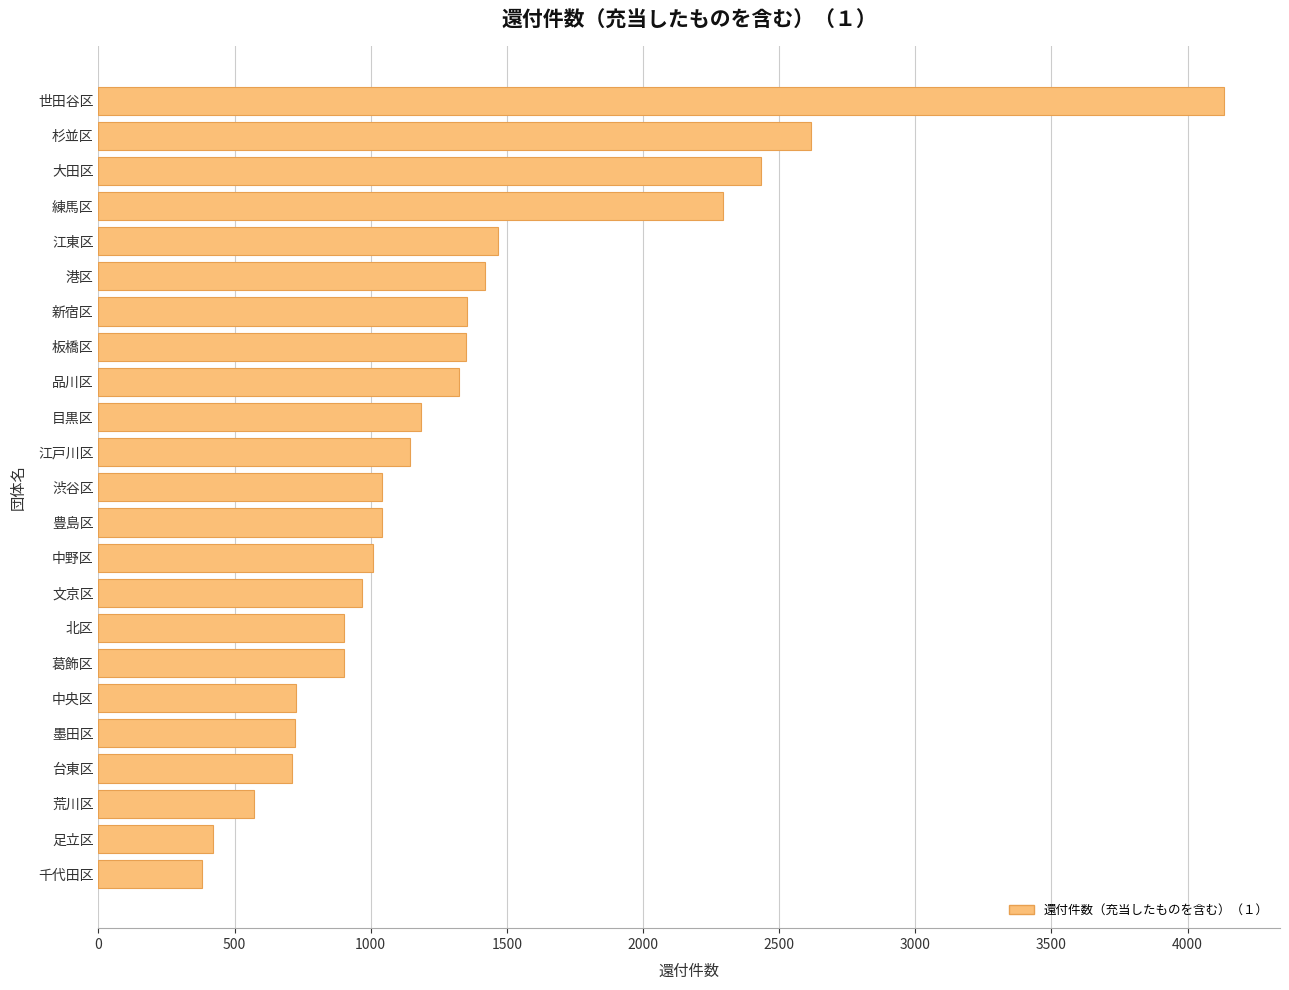

What is the sum of all values?

30108